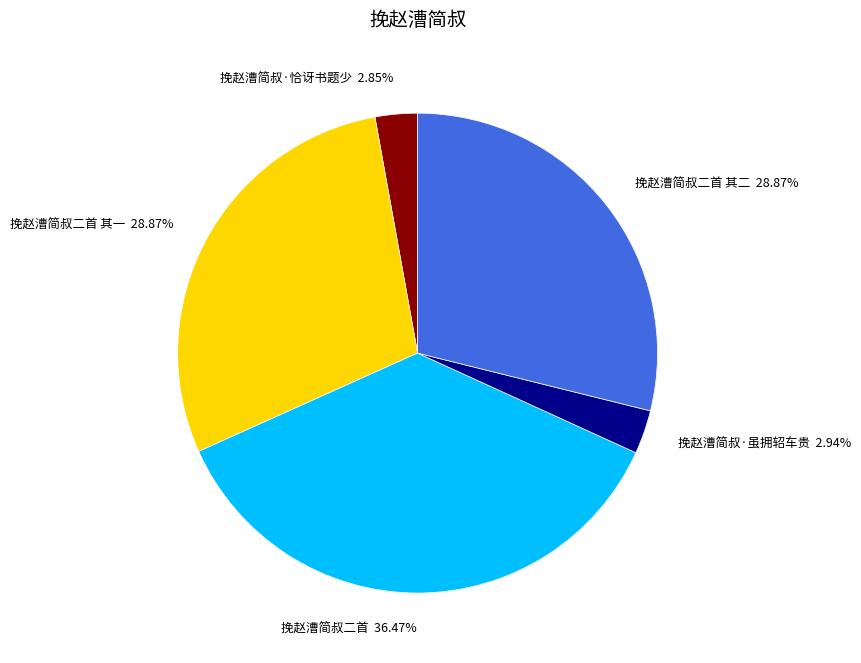

Is there any slice that represents more than half of the pie?

No